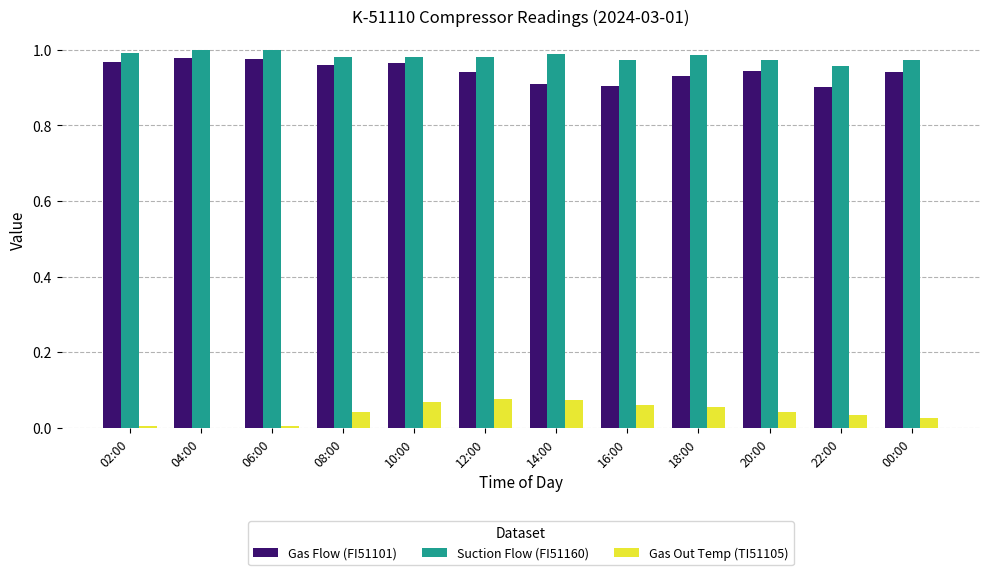

Is the value of Gas Flow (FI51101) at 14:00 greater than the value of Suction Flow (FI51160) at 02:00?

No